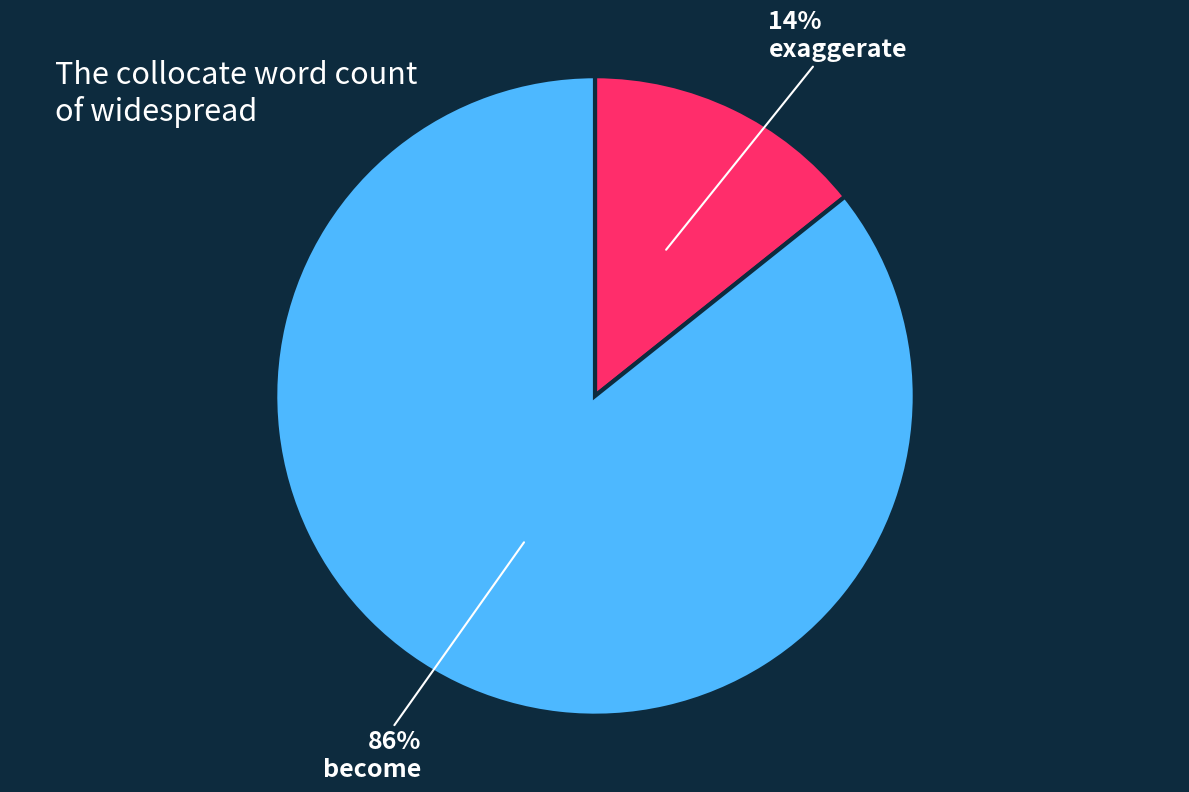

How many segments does this pie chart have?

2